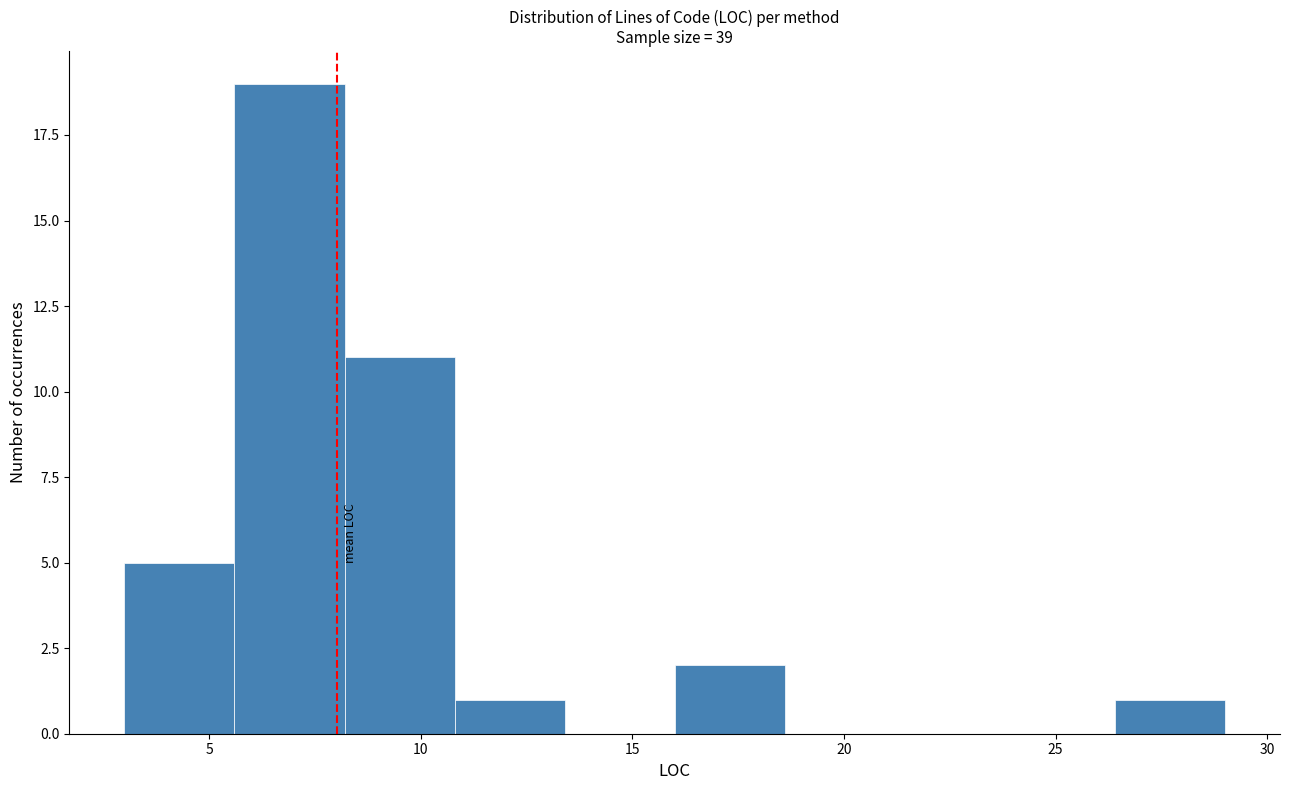

How tall is the bar that spans 10.8 to 13.4 on the x-axis? Neither the bar edges nor the heights are printed on the chart, so give them approximately, as read against the axes.

1